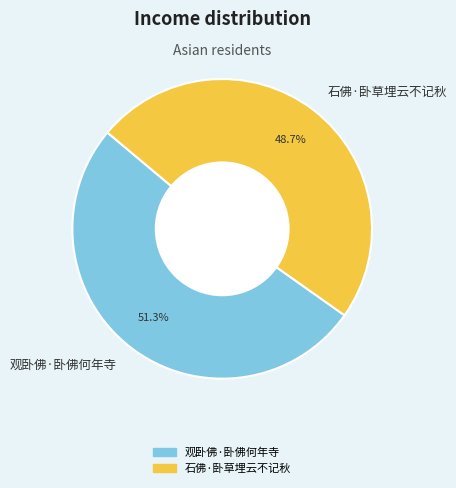

Is there any slice that represents more than half of the pie?

Yes